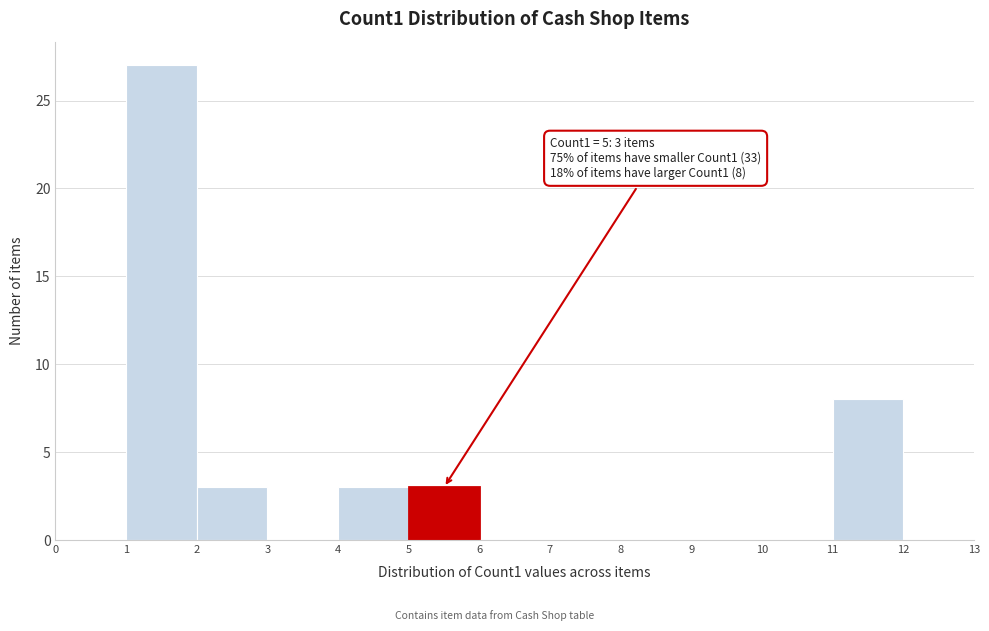

Over which range of the x-axis is the bar tallest?

1 to 2